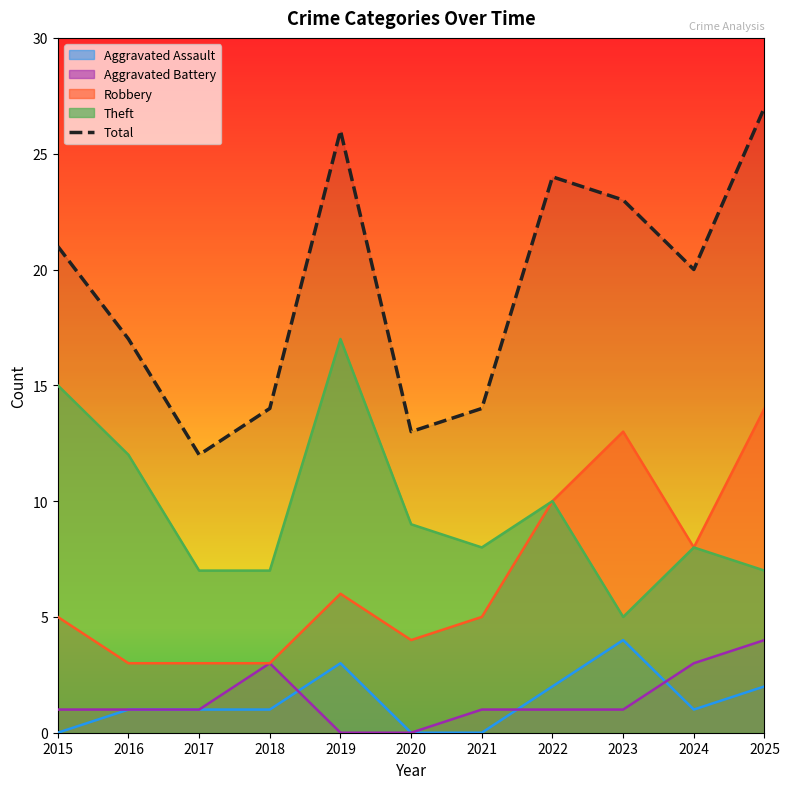

Reading left to right, transcribe all the data shown in this chart.

21	17	12	14	26	13	14	24	23	20	27